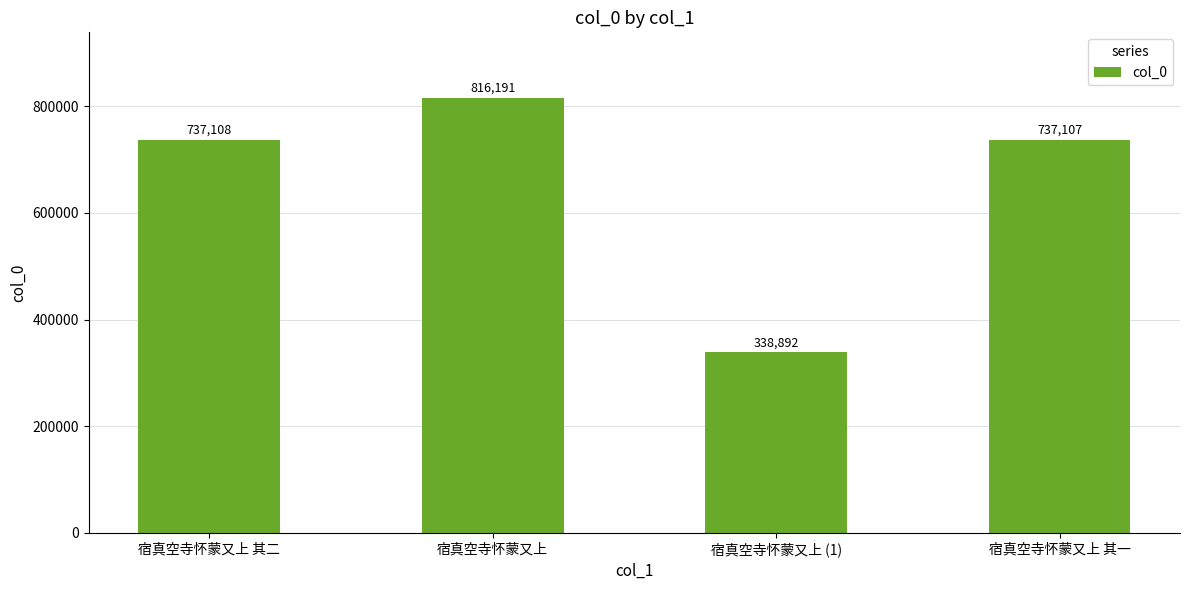

What is the label of the 4th bar from the left?

宿真空寺怀蒙又上 其一